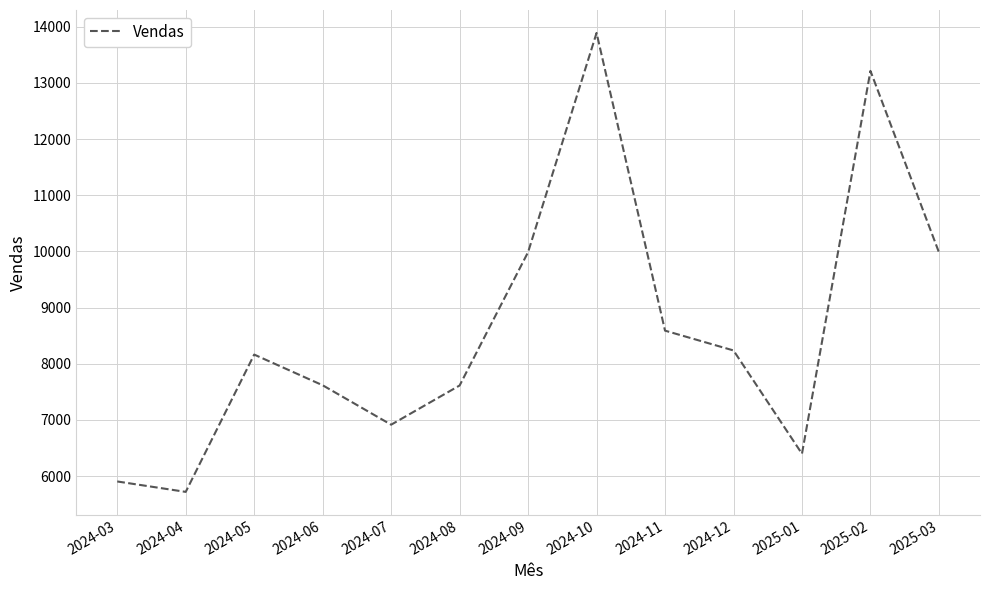

Approximately how many times larger is the value at 2025-01 compared to 2024-12?

0.8